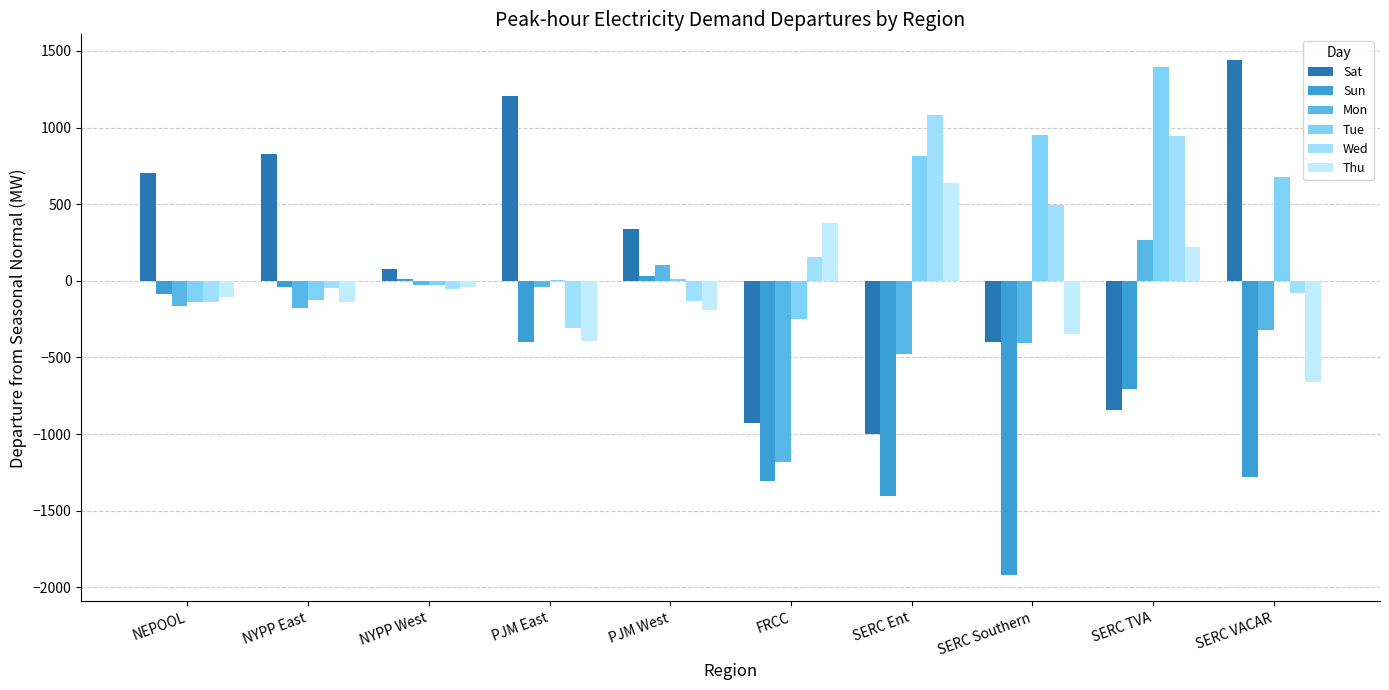

Are the bars grouped side by side (vs. stacked)?

Yes